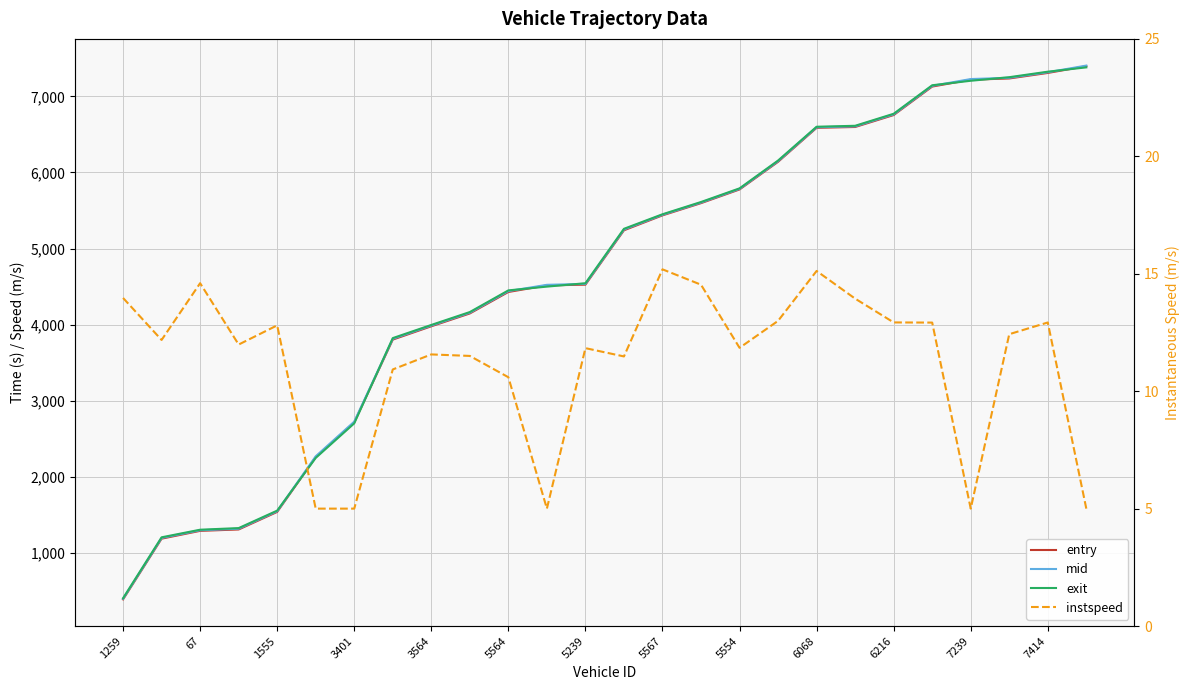

True or false: mid and instspeed cross at least once.

False